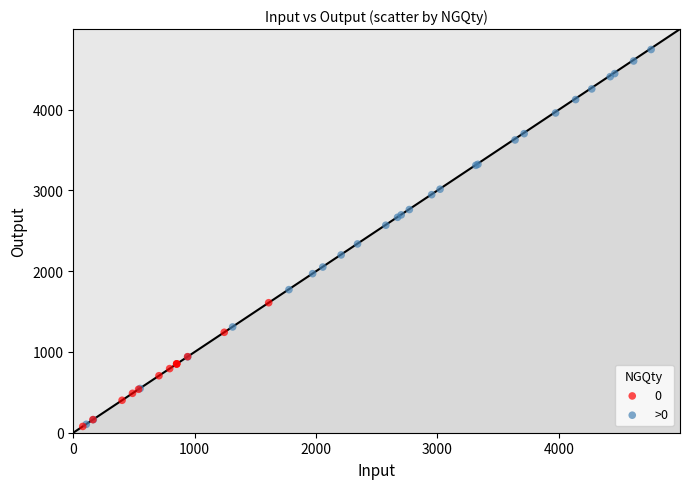

Which series contains the highest Y value?

>0